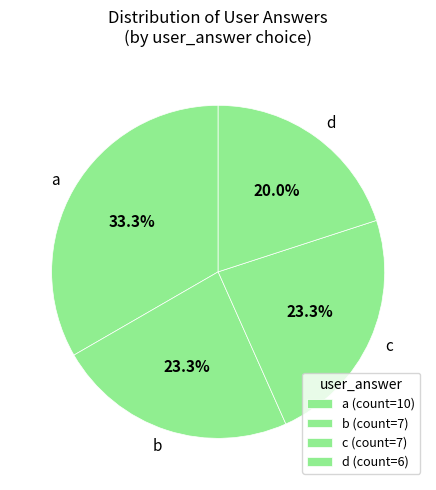

To the nearest percent, what portion does c represent?

23%